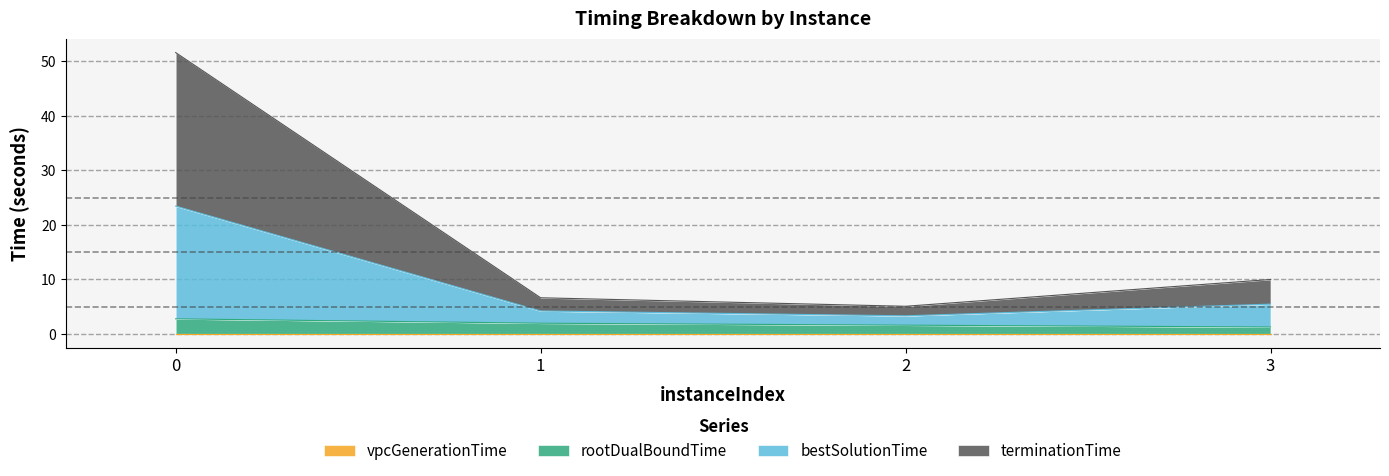

Does the chart have visible grid lines?

Yes